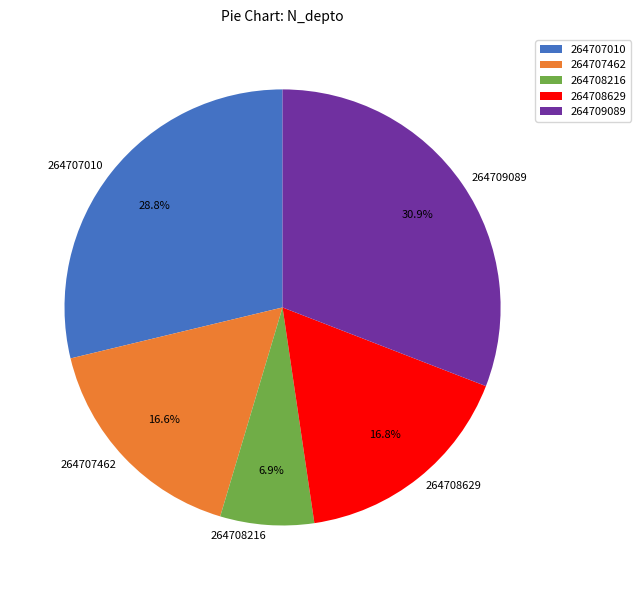

Does 264709089 account for over 50% of the chart?

No